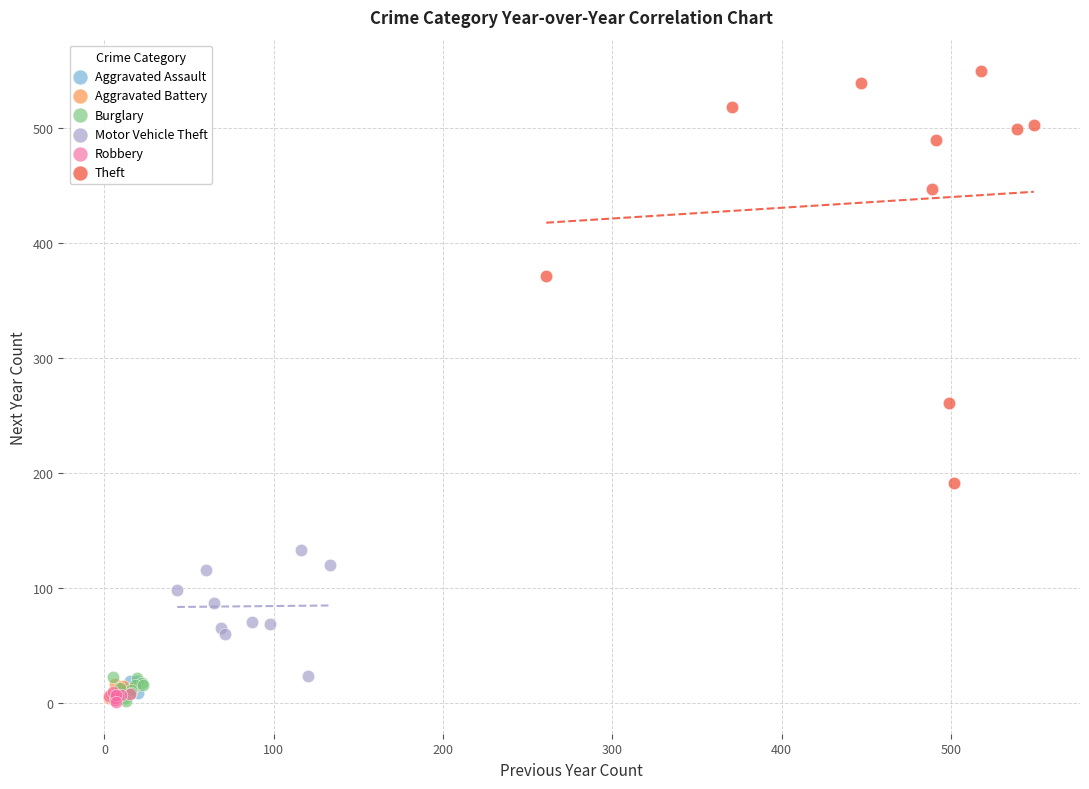

Which series reaches the maximum Y coordinate?

Theft